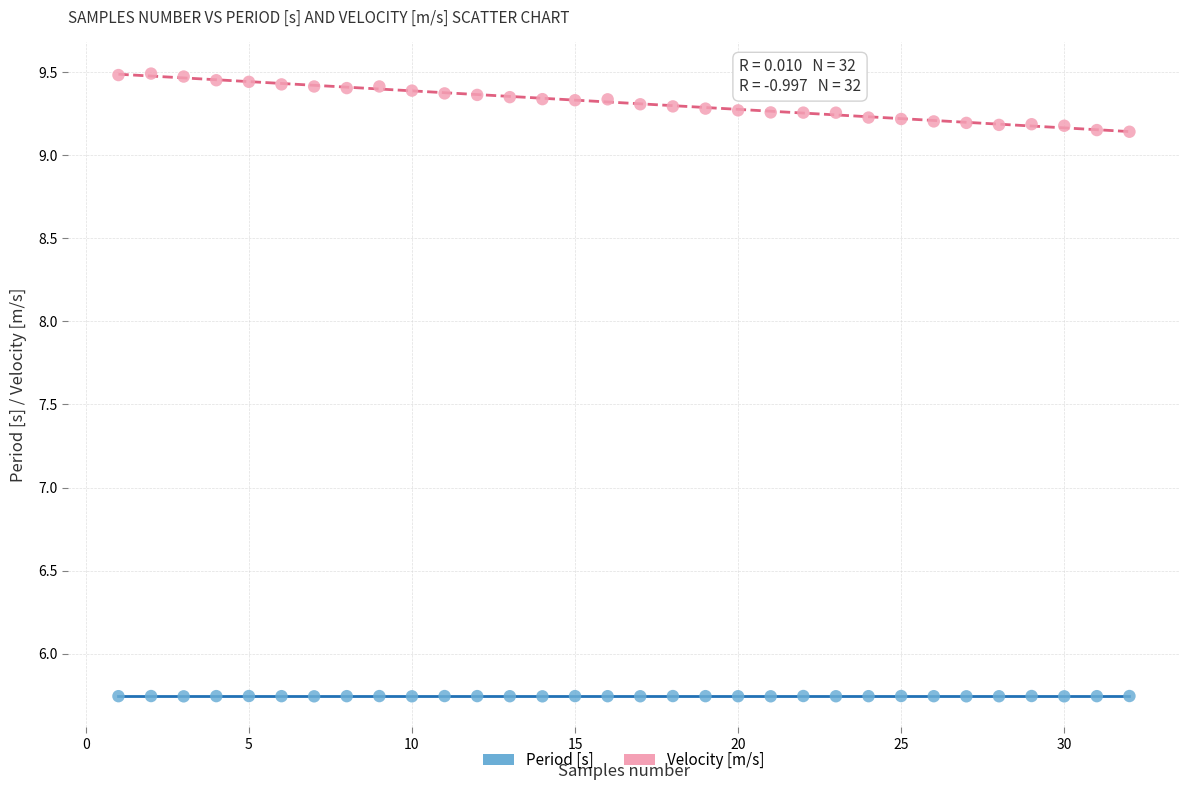

Which series reaches the minimum Y coordinate?

Period [s]